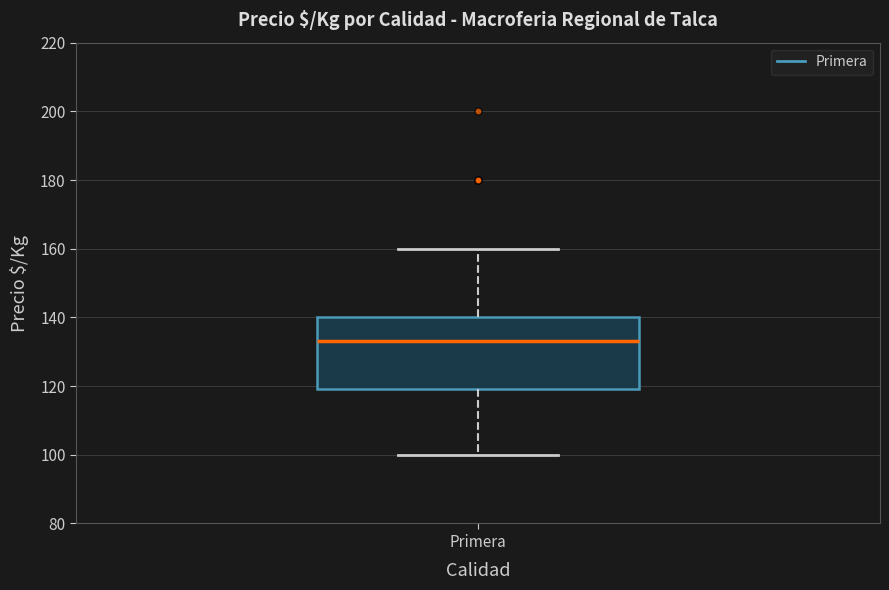

Transcribe this box plot: give where the median line is, the range the box spans, and where the two whiskers end, as read against the y-axis. The values are not printed on the chart, so give them approximately, as read against the axis.

median 134, box 120 to 140, whiskers 100 to 160